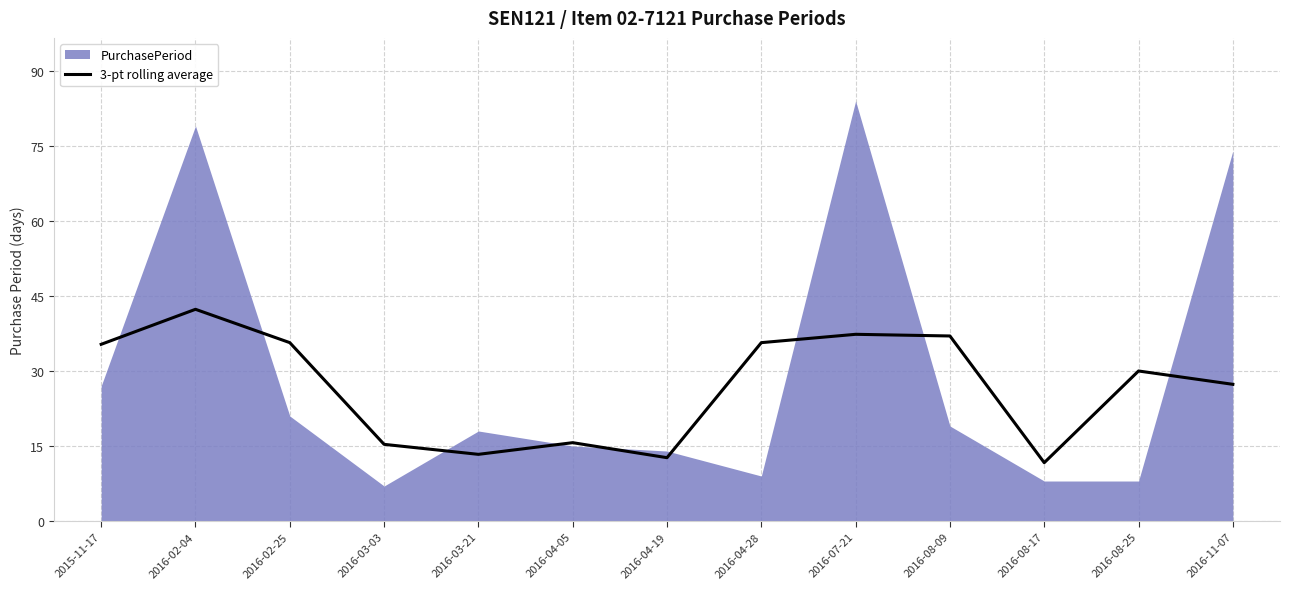

Where is 3-pt rolling average nearest to the value 26?

2016-11-07